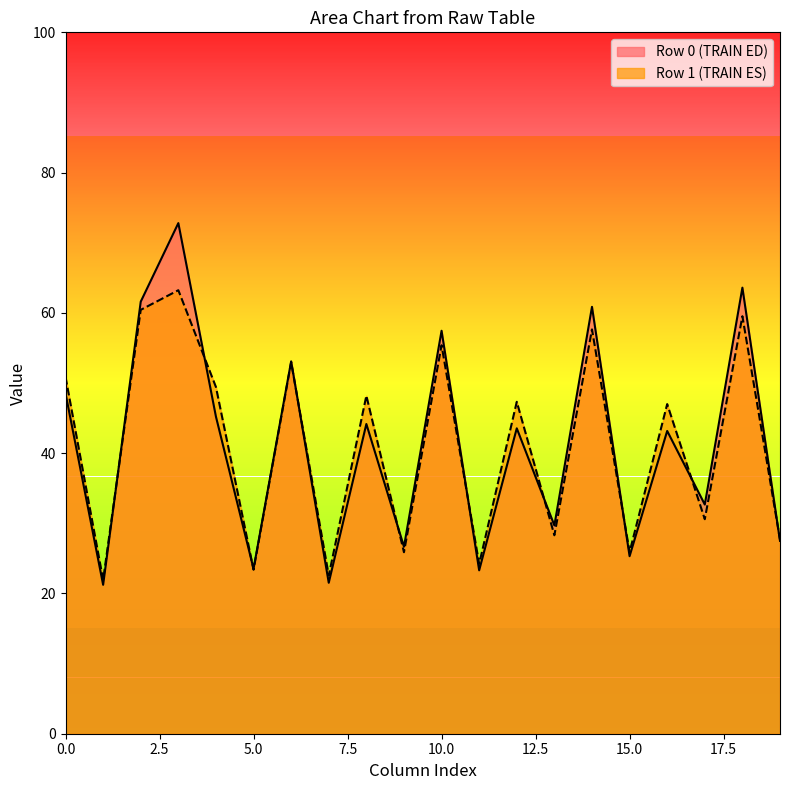

How many lines are shown in the chart?

2